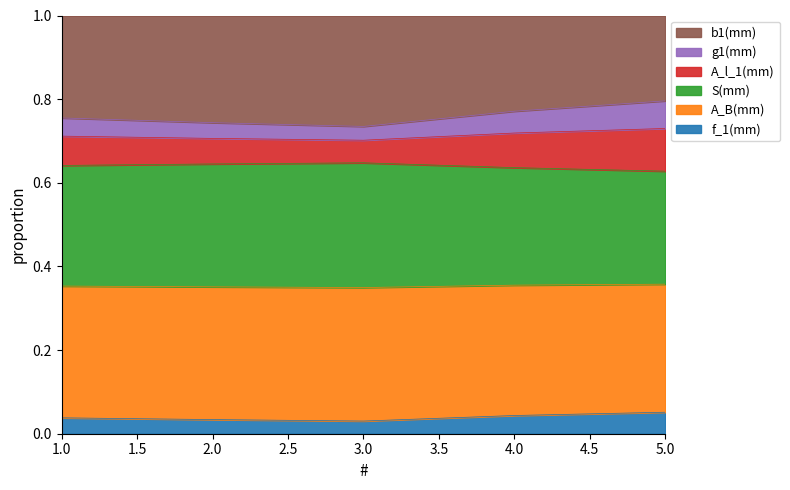

What are all the series names shown in the legend?

b1(mm), g1(mm), A_l_1(mm), S(mm), A_B(mm), f_1(mm)